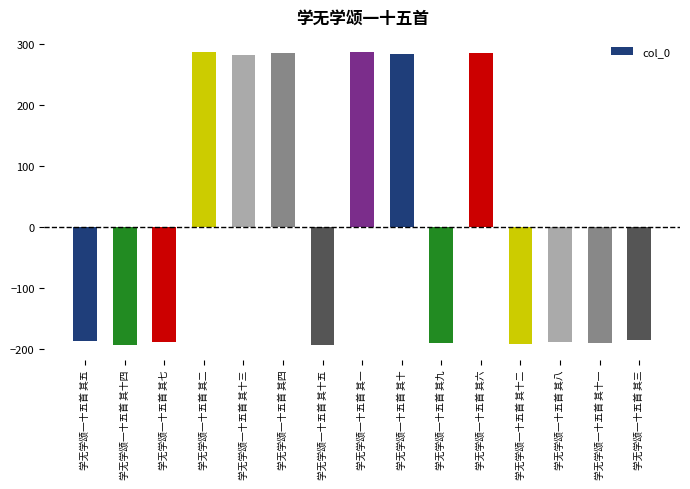

What is the greatest value displayed?

287.8